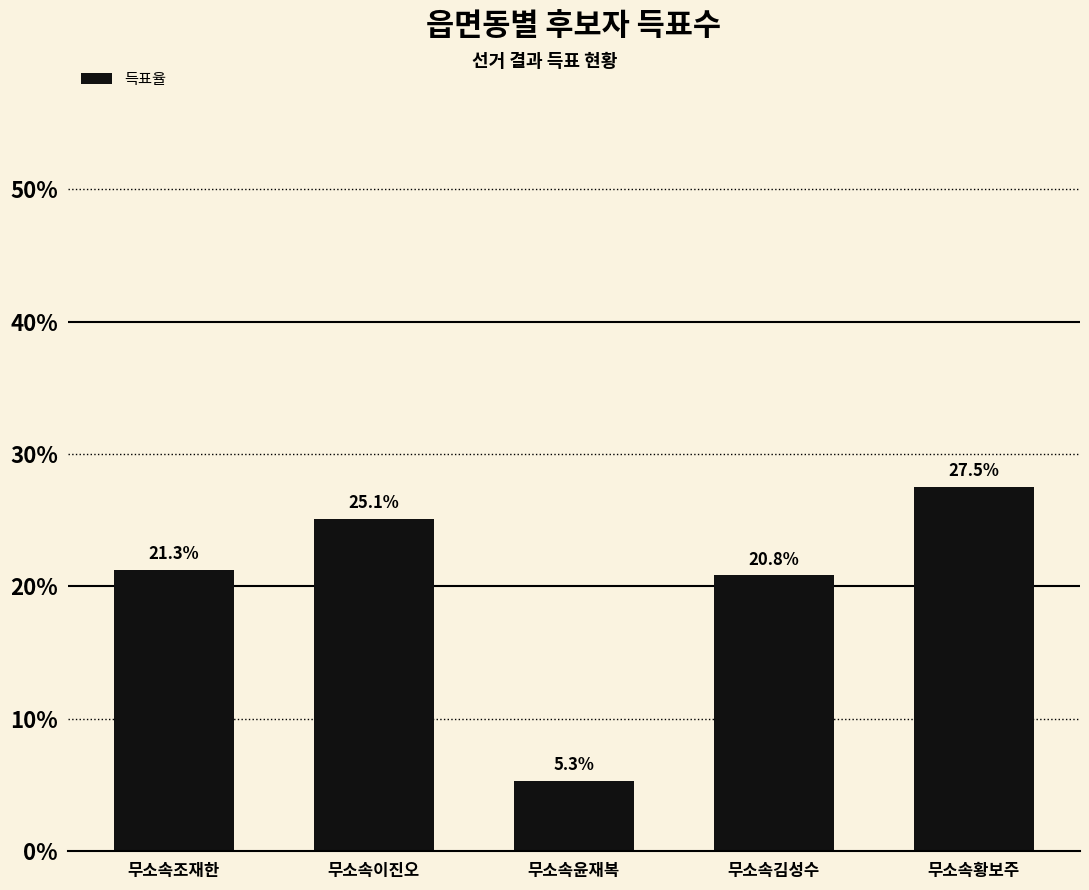

Which category has the lowest value across all series?

무소속윤재복